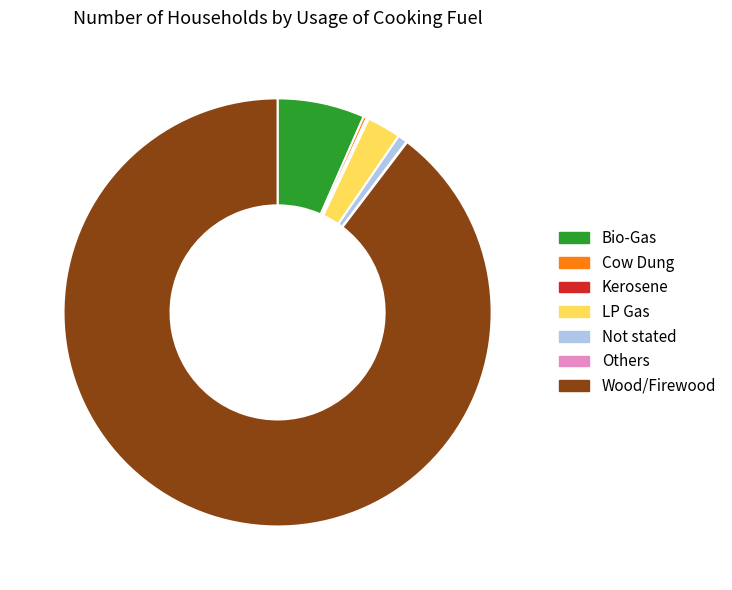

What is the largest slice in the pie chart?

Wood/Firewood